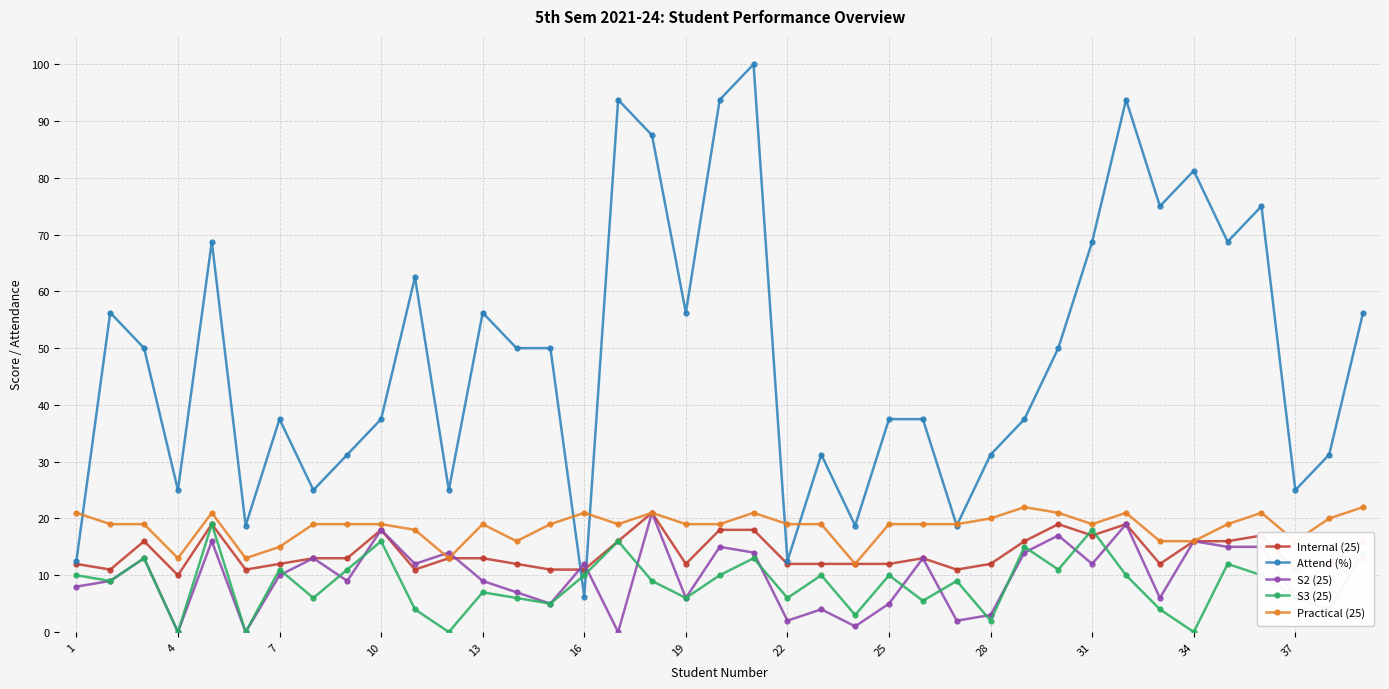

True or false: S3 (25) has more than 0 points higher than both neighbors.

True